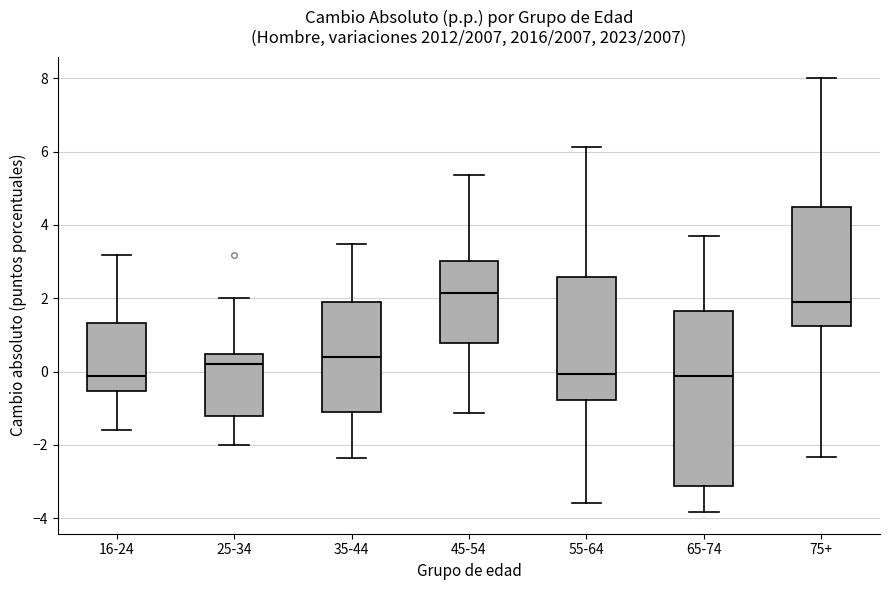

Reading left to right, transcribe this box plot: for each box, give where its median line is, the range the box spans, and where its two whiskers end, as read against the y-axis. The values are not printed on the chart, so give them approximately, as read against the axis.

16-24: median -0.2, box -0.6 to 1.4, whiskers -1.6 to 3.2
25-34: median 0.2, box -1.2 to 0.4, whiskers -2.0 to 2.0
35-44: median 0.4, box -1.2 to 1.8, whiskers -2.4 to 3.4
45-54: median 2.2, box 0.8 to 3.0, whiskers -1.2 to 5.4
55-64: median 0.0, box -0.8 to 2.6, whiskers -3.6 to 6.2
65-74: median -0.2, box -3.2 to 1.6, whiskers -3.8 to 3.6
75+: median 1.8, box 1.2 to 4.6, whiskers -2.4 to 8.0